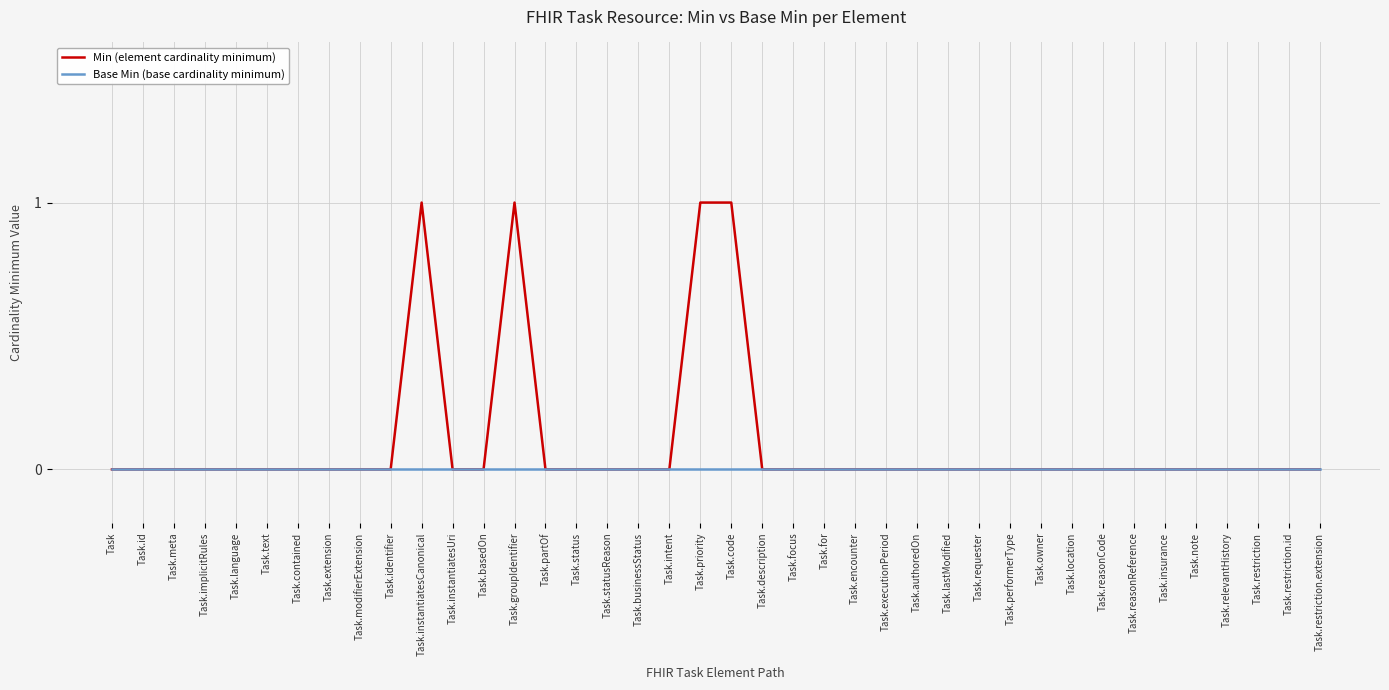

Reading left to right, transcribe all the data shown in this chart.

Min (element cardinality minimum): 0	0	0	0	0	0	0	0	0	0	1	0	0	1	0	0	0	0	0	1	1	0	0	0	0	0	0	0	0	0	0	0	0	0	0	0	0	0	0	0
Base Min (base cardinality minimum): 0	0	0	0	0	0	0	0	0	0	0	0	0	0	0	0	0	0	0	0	0	0	0	0	0	0	0	0	0	0	0	0	0	0	0	0	0	0	0	0